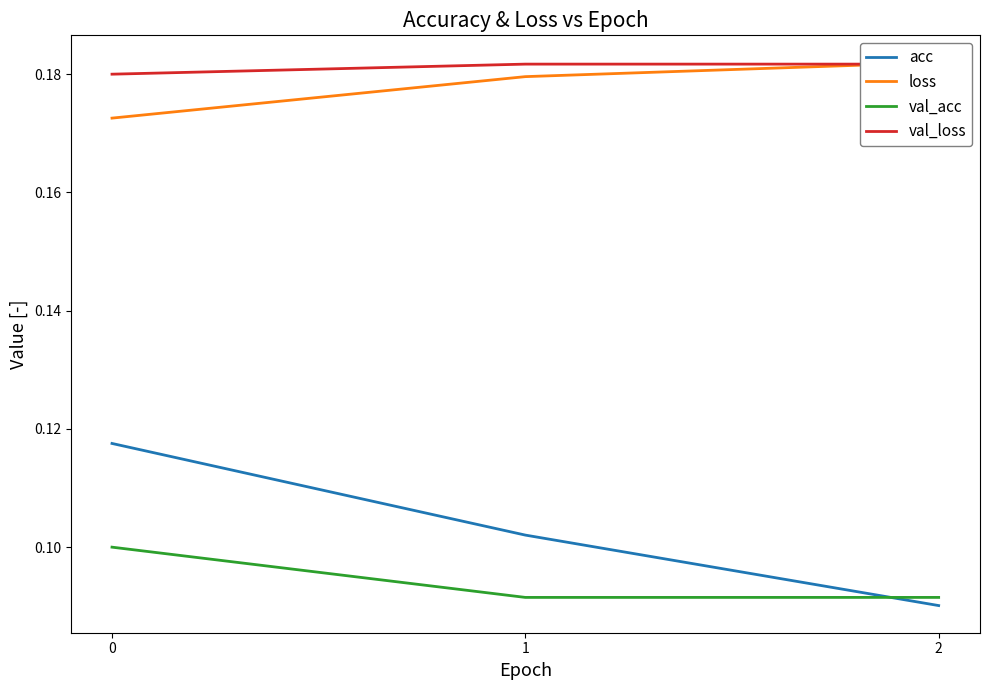

What is the maximum value for loss?

0.2